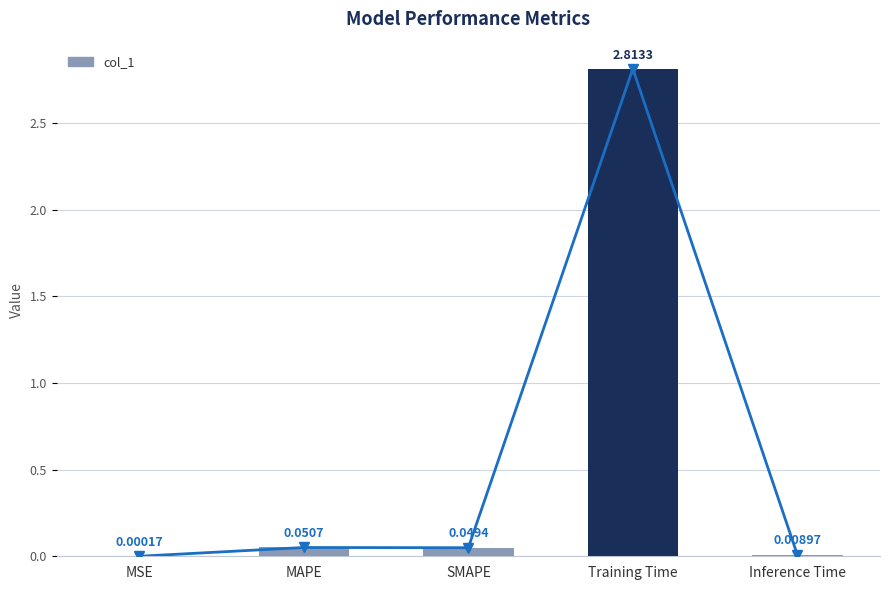

Is it true that the value at MAPE is 0.1?

False